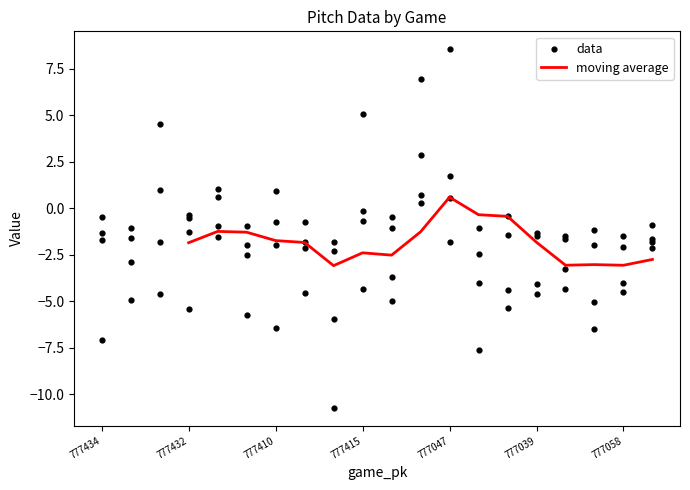

At which label does moving average first exceed -1?

777047